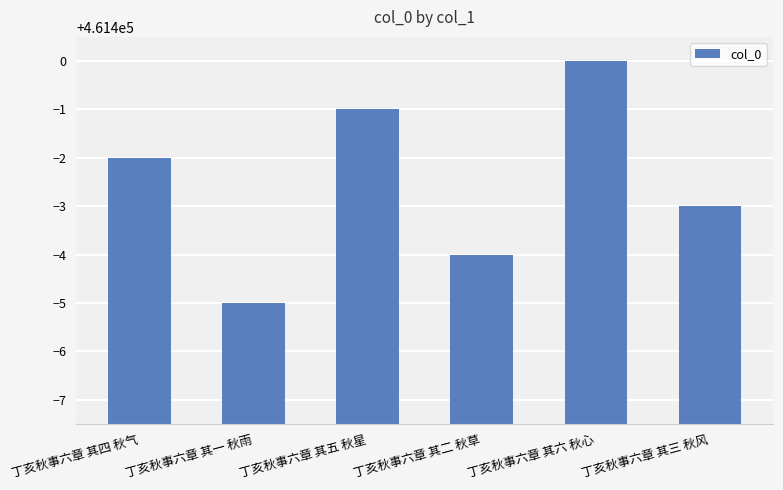

How many values are between 461396 and 461399?

4